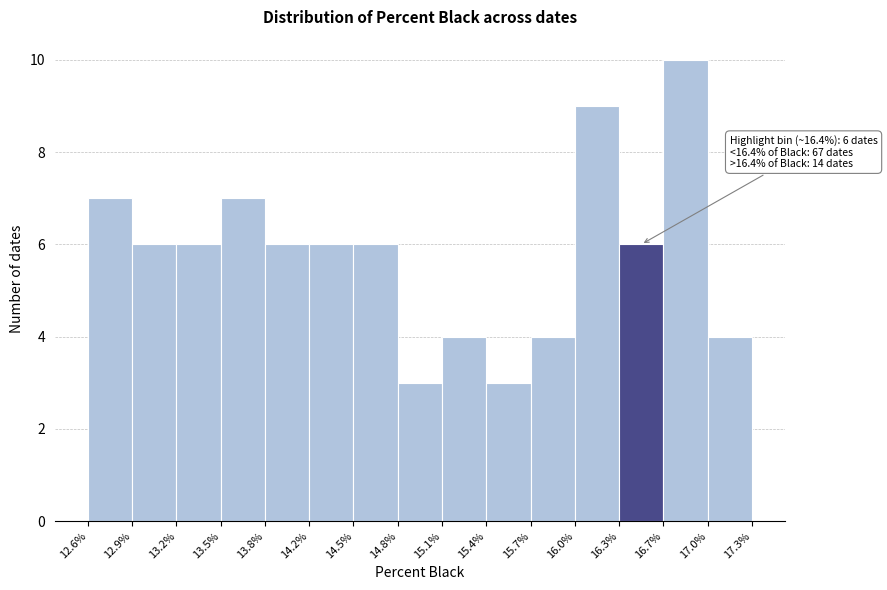

Over which range of the x-axis is the bar tallest?

16.7% to 17.0%